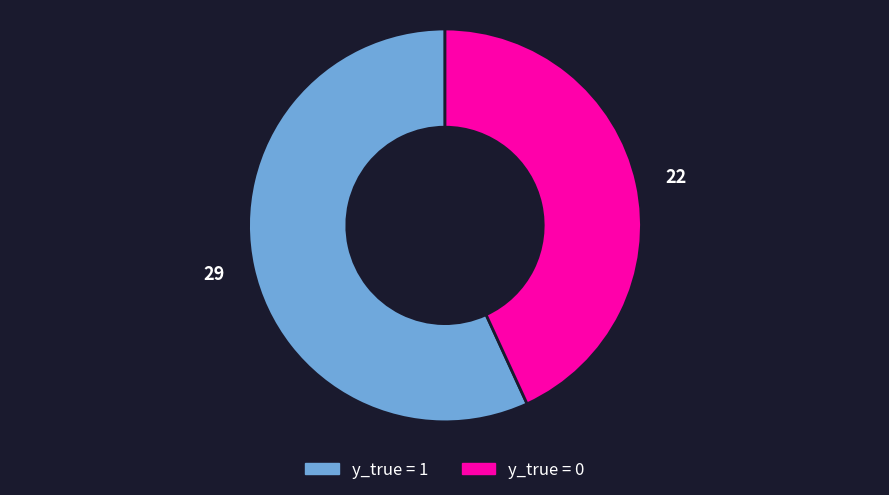

Approximately how many times larger is the value at 29 compared to 22?

1.3